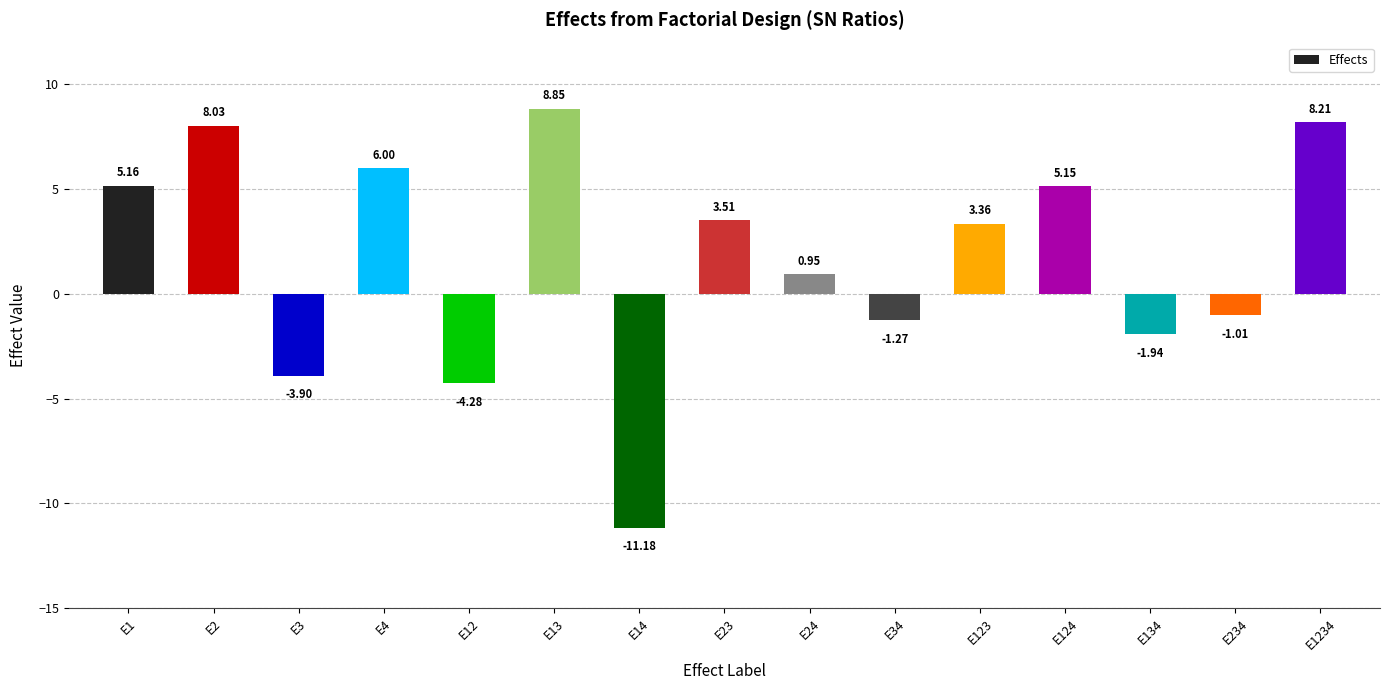

List the labels in order of value, largest first.

E13, E1234, E2, E4, E1, E124, E23, E123, E24, E234, E34, E134, E3, E12, E14